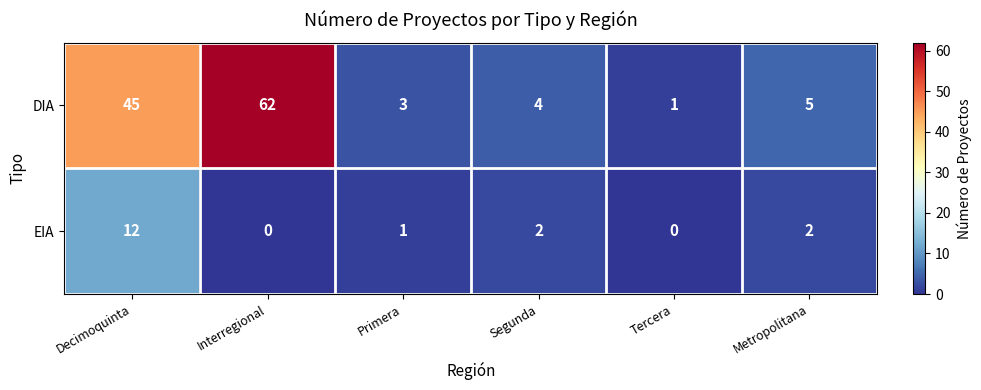

Which category has the highest value in the DIA series?

Interregional